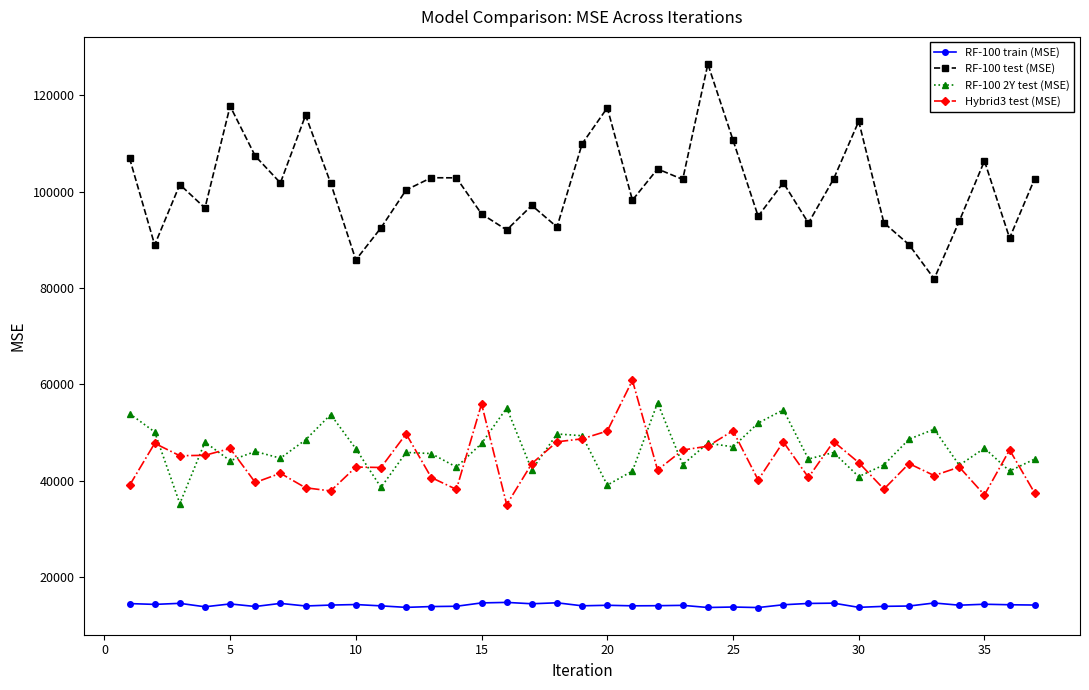

Which series has the largest range (max minus min)?

RF-100 test (MSE)